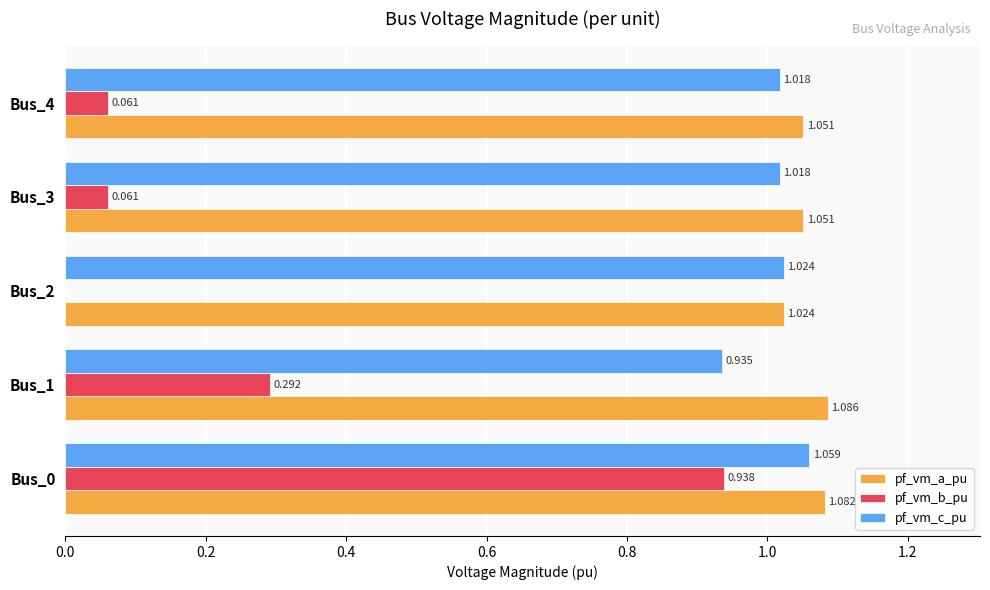

Which category has the highest value across all series?

Bus_1